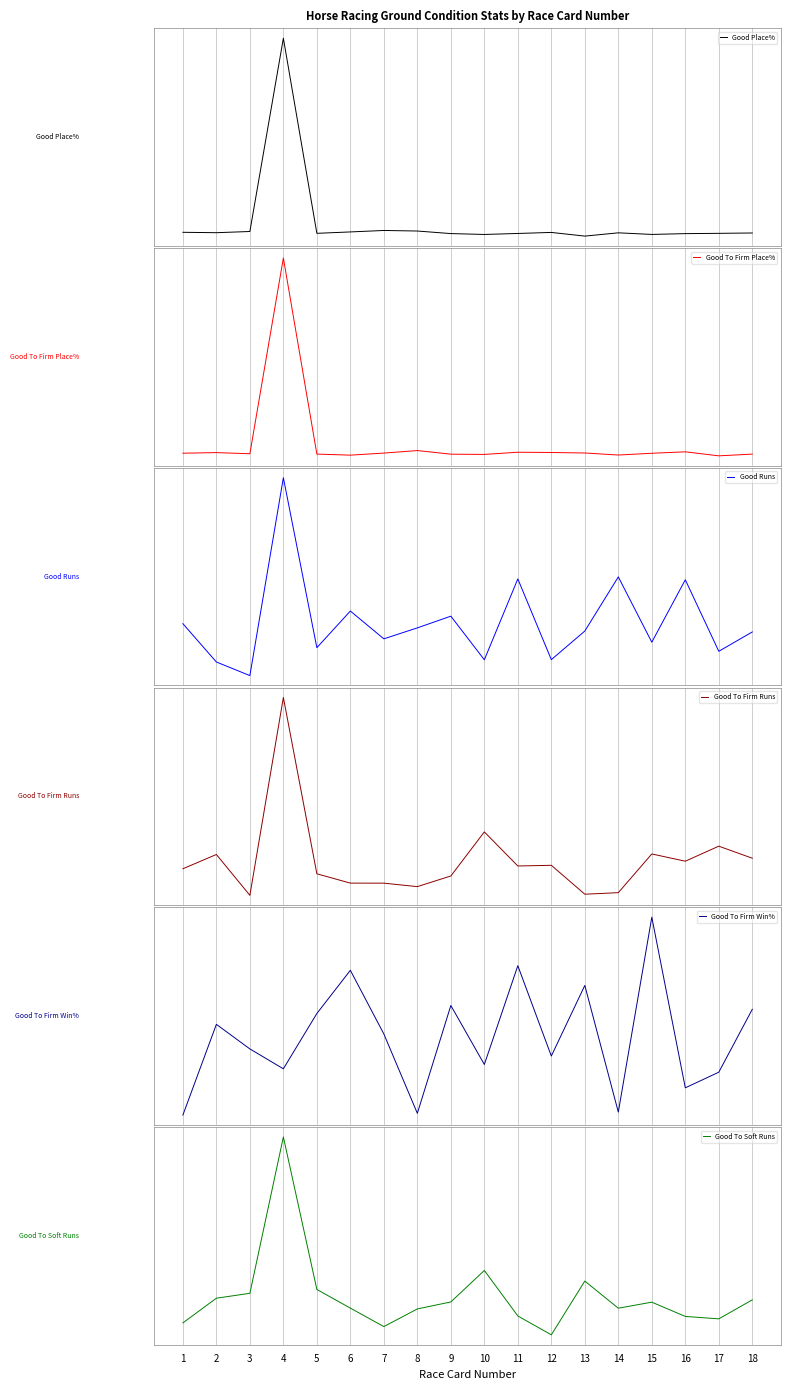

Between which two adjacent categories do Good Runs and Good To Soft Runs first intersect?

1 and 2